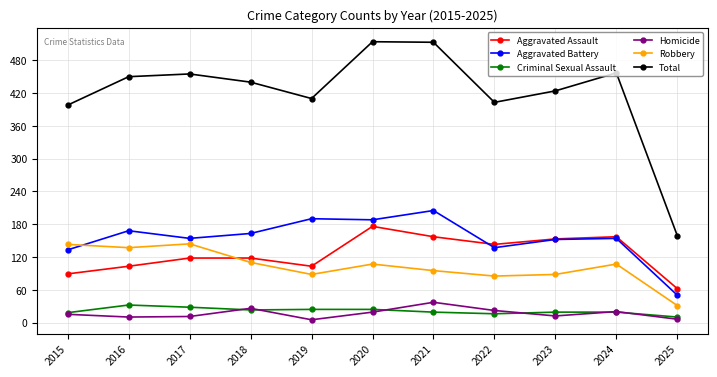

What value does the Robbery series have at 2015, to the nearest 10?

140